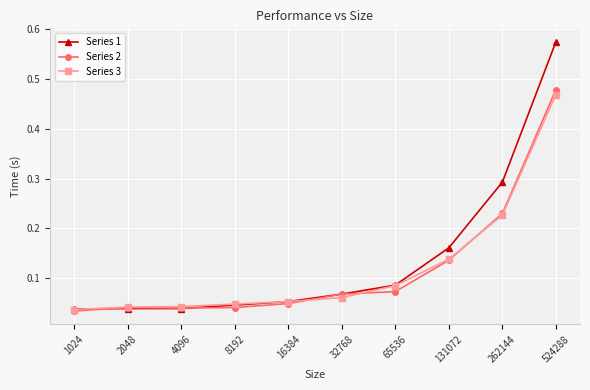

Which category has the highest value across all series?

524288